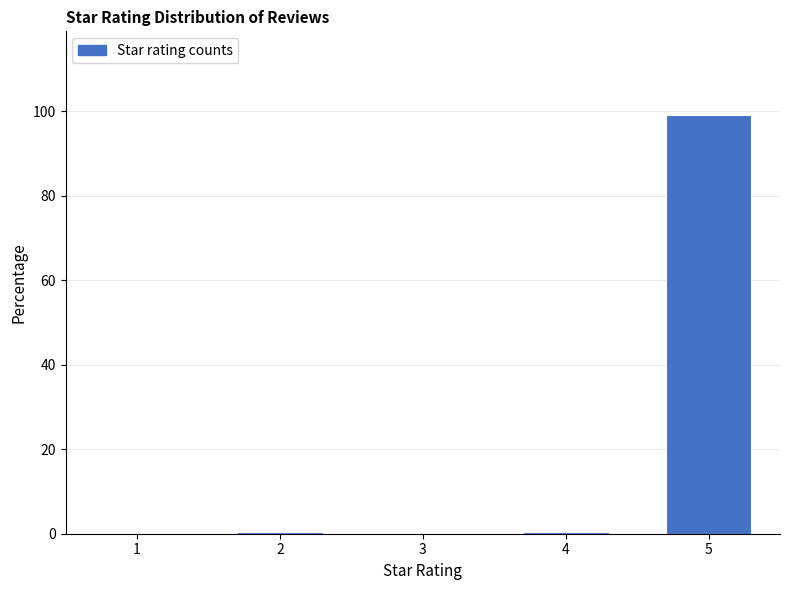

At which category does the chart reach its peak across all series?

5